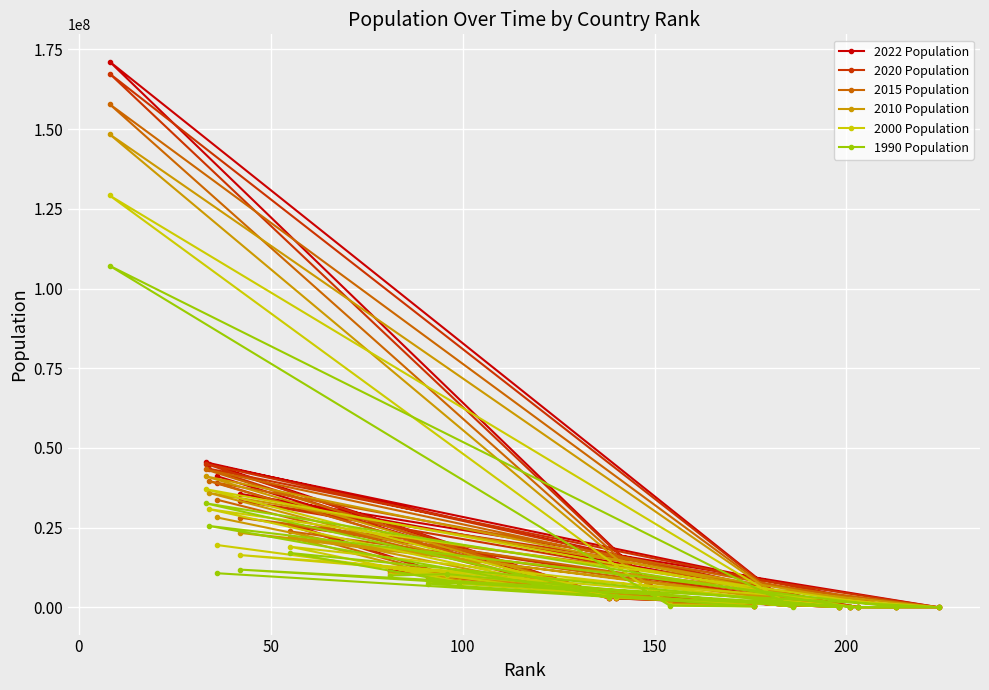

What is the highest value of the 2000 Population series?

129193327